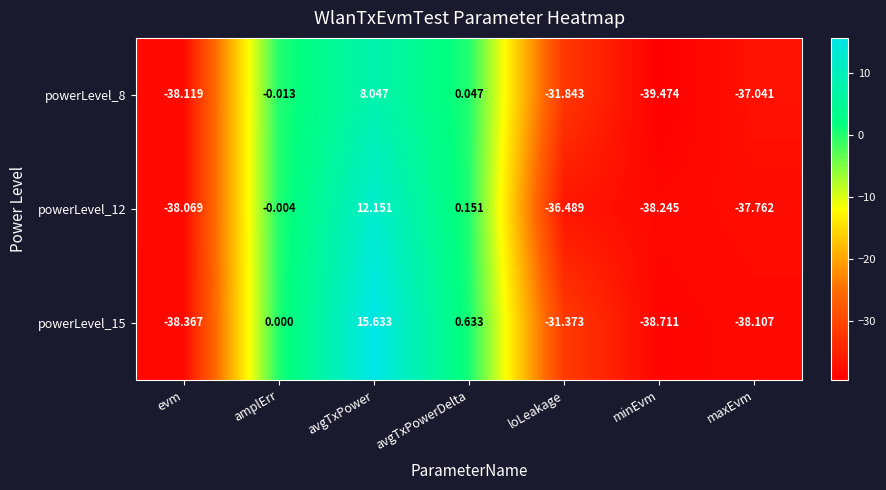

Is the value of powerLevel_15 at evm greater than the value of powerLevel_12 at maxEvm?

No